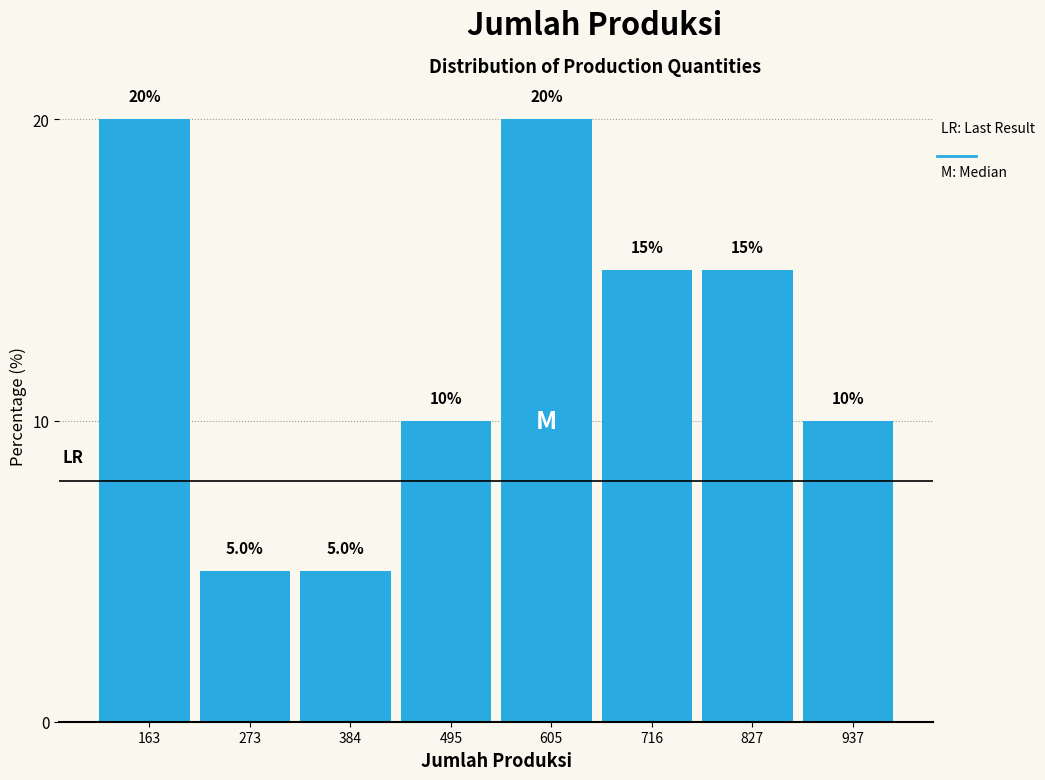

Reading left to right, list every bar in this chart as the range it spans on the x-axis followed by its height. The bar edges are not printed on the chart, so give them approximately, as read against the axis.

100 to 220: 20.0
220 to 320: 5.0
320 to 440: 5.0
440 to 560: 10.0
560 to 660: 20.0
660 to 780: 15.0
780 to 880: 15.0
880 to 1000: 10.0